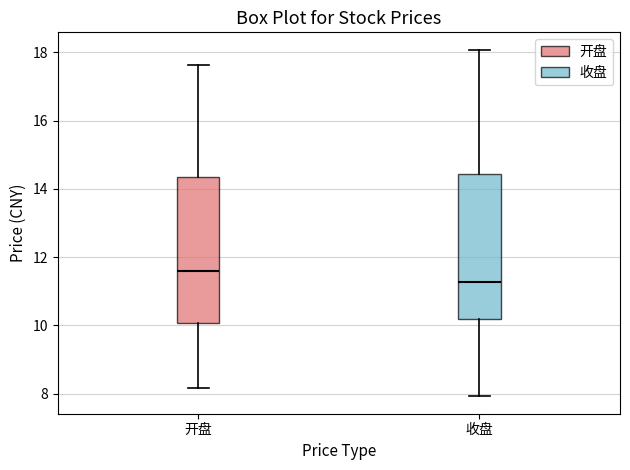

Which box has the highest median line?

开盘